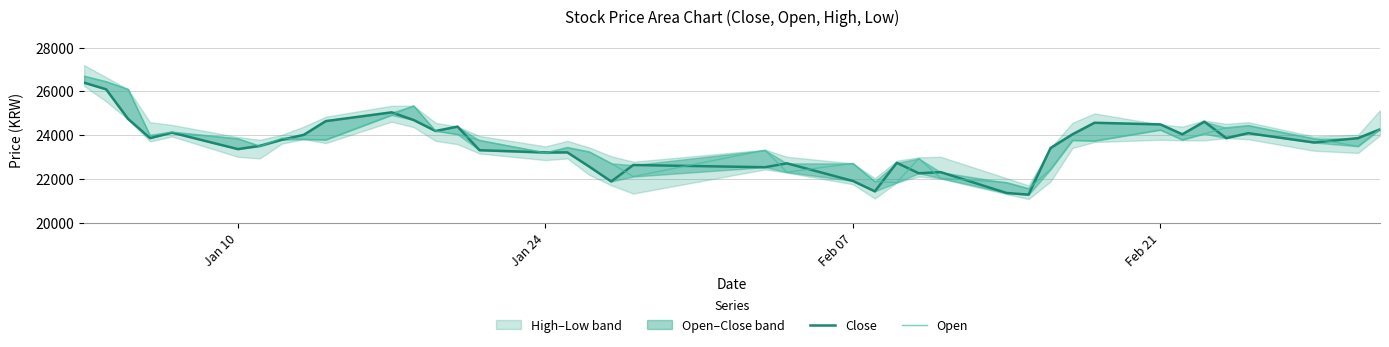

The Open series shows 10611 at 34. True or false?

False